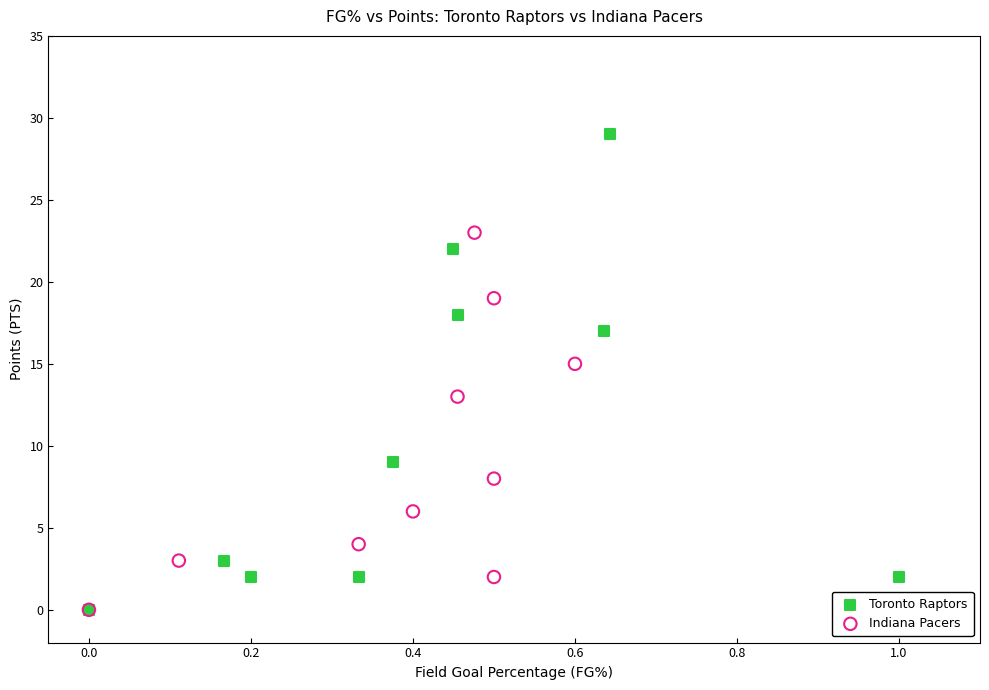

Which series contains the highest Y value?

Toronto Raptors